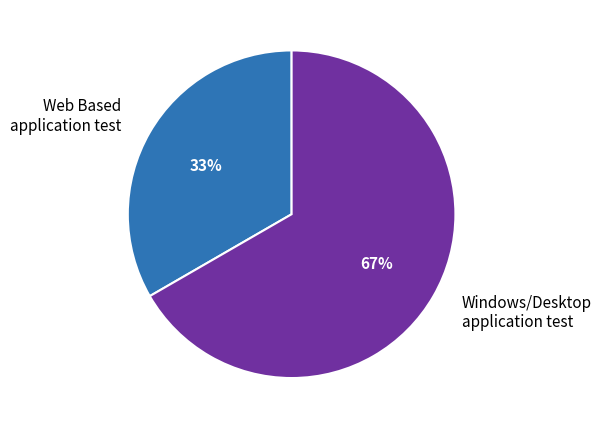

Combined, do Windows/Desktop application test and Web Based application test account for over 50%?

Yes